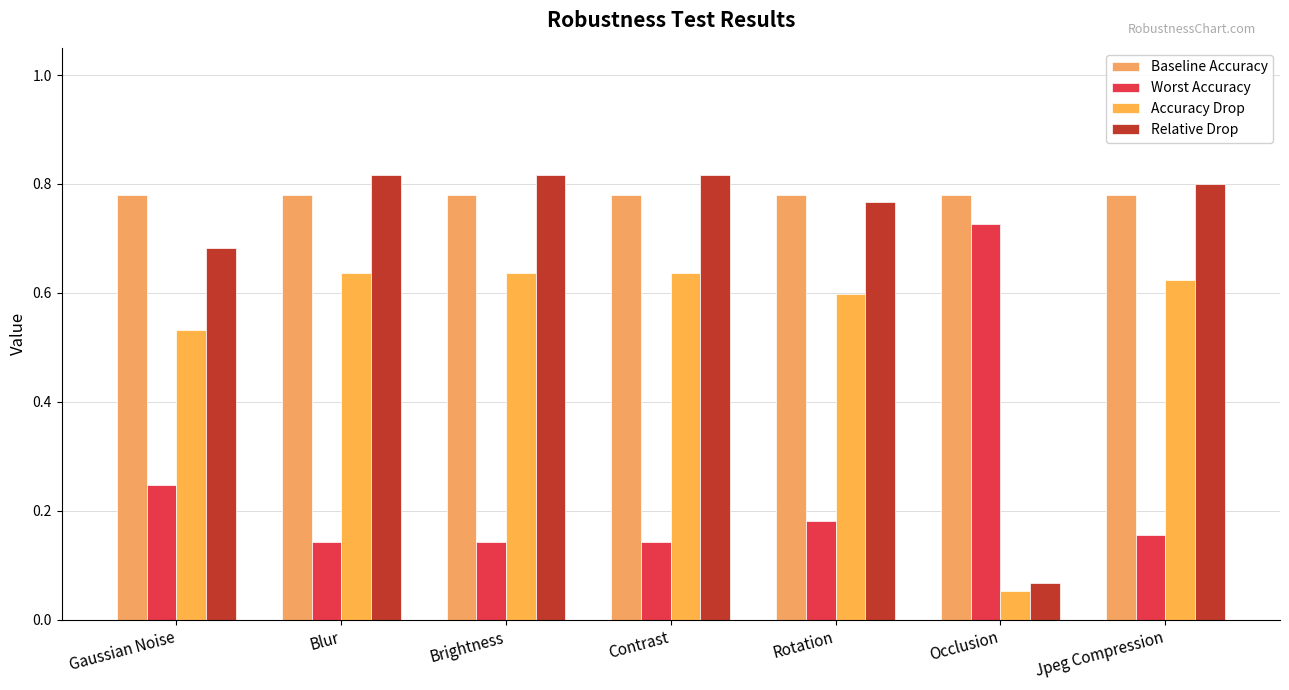

How many groups of bars are there?

7